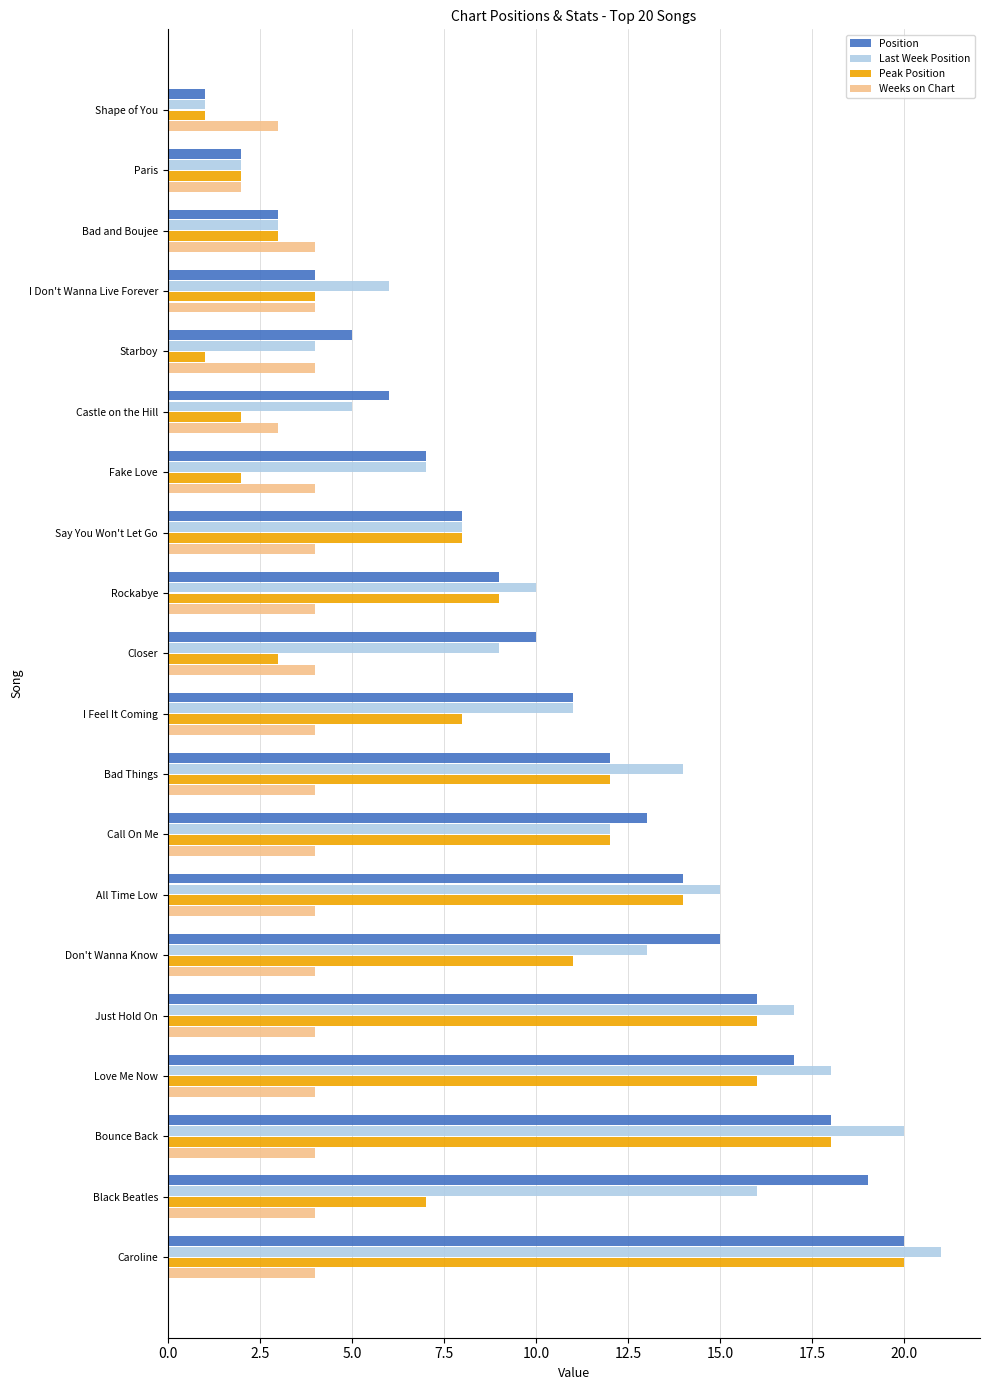

What is the approximate value of Weeks on Chart at Don't Wanna Know?

4